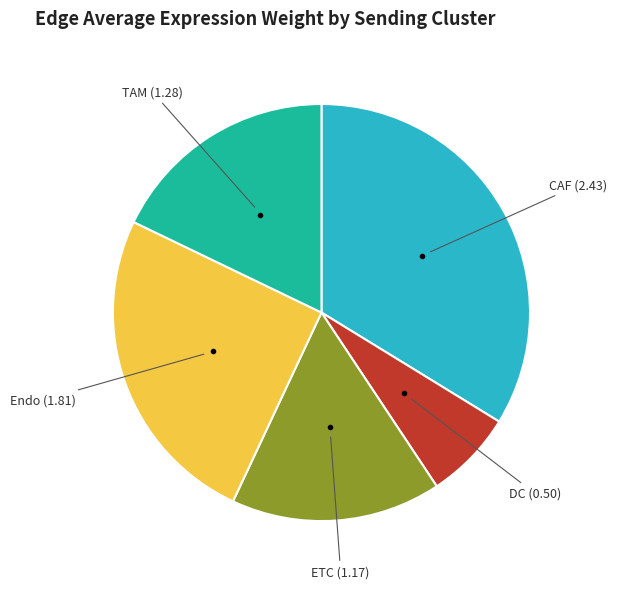

Is there a majority slice in this chart?

No